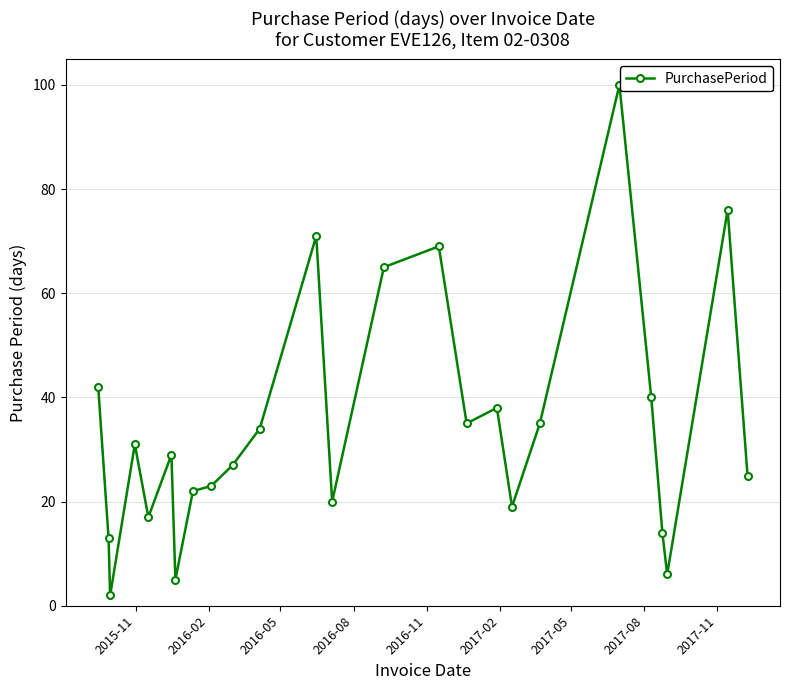

True or false: the data has more than 0 interior local peaks.

True